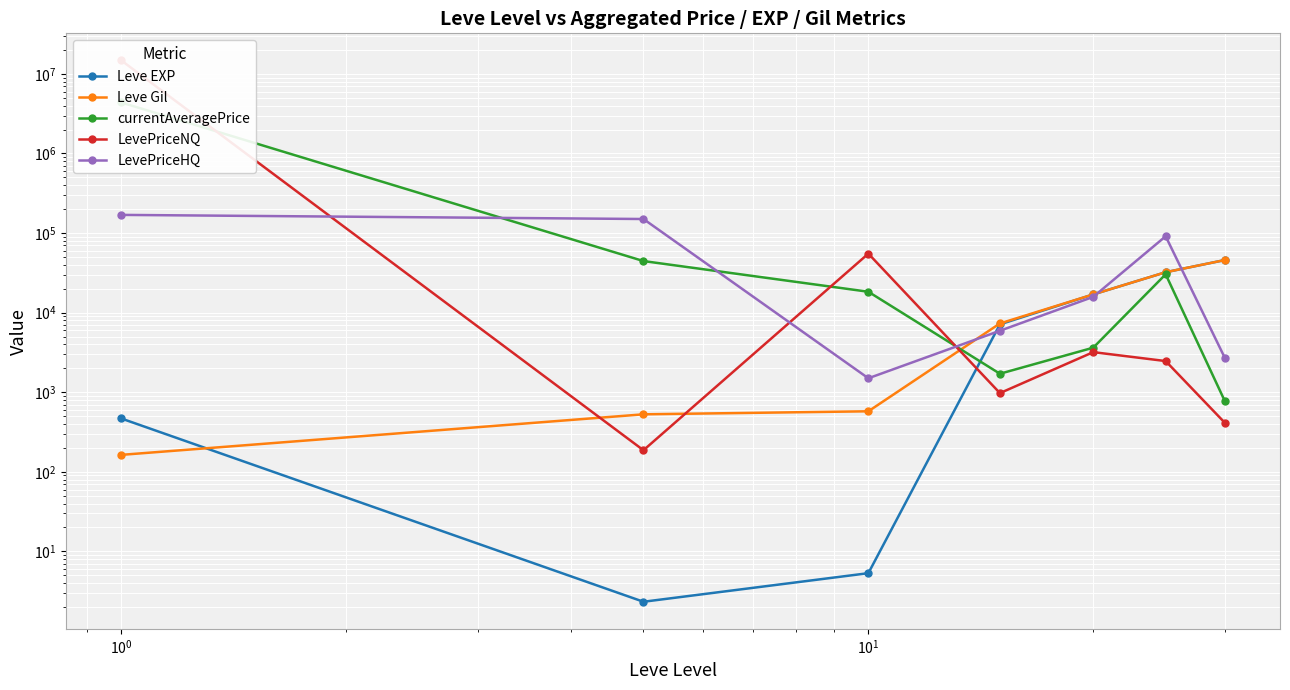

The LevePriceNQ series shows 8685496.1 at $\mathdefault{10^{-2}}$. True or false?

False